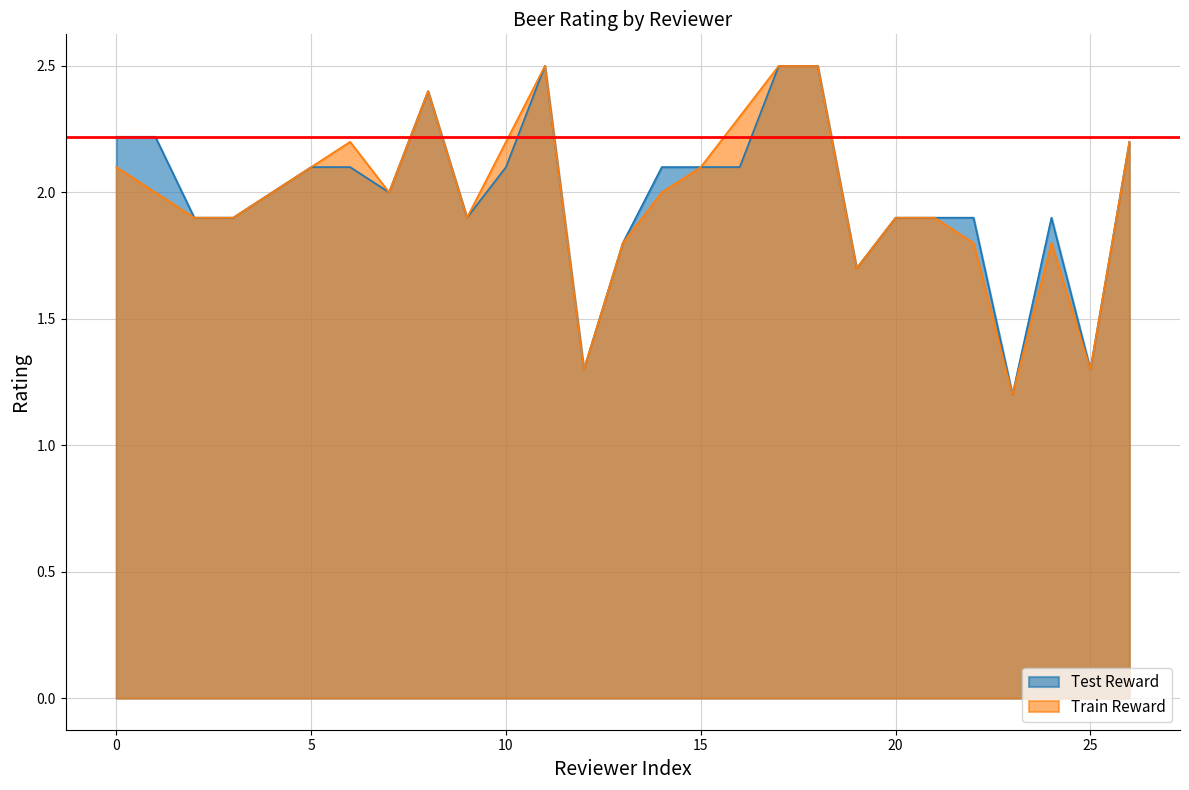

What is the difference between the second highest and second lowest values in the Train Reward series?

1.2